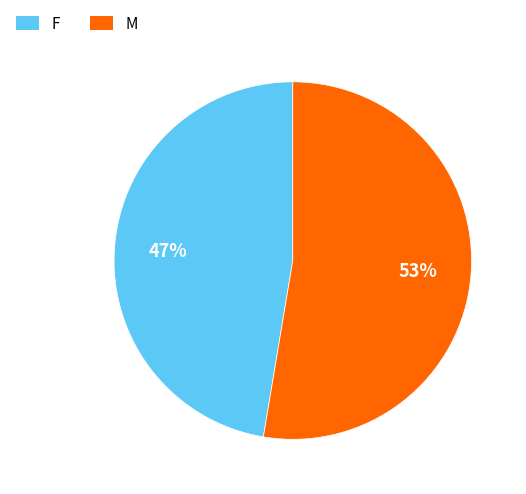

What percentage is the M slice, to the nearest percent?

53%